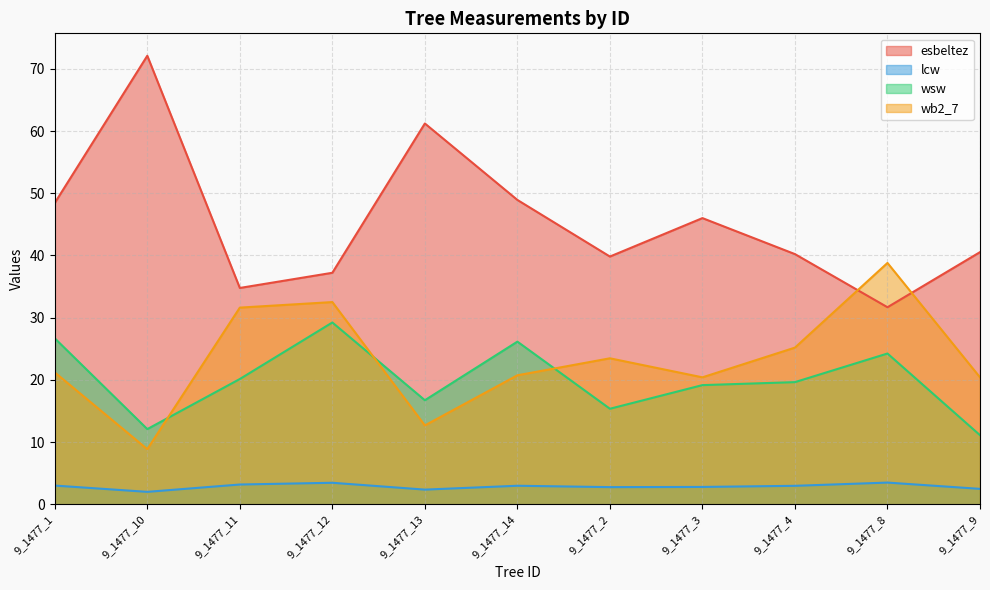

What is the maximum value shown in the chart?

72.1